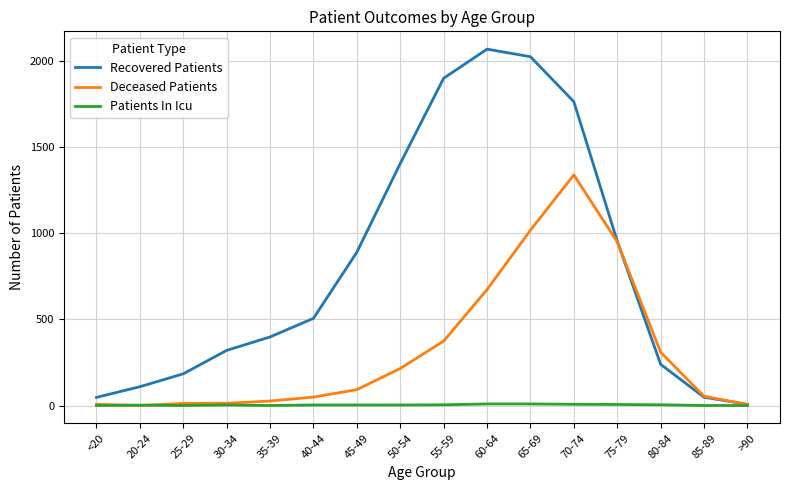

How many lines are shown in the chart?

3